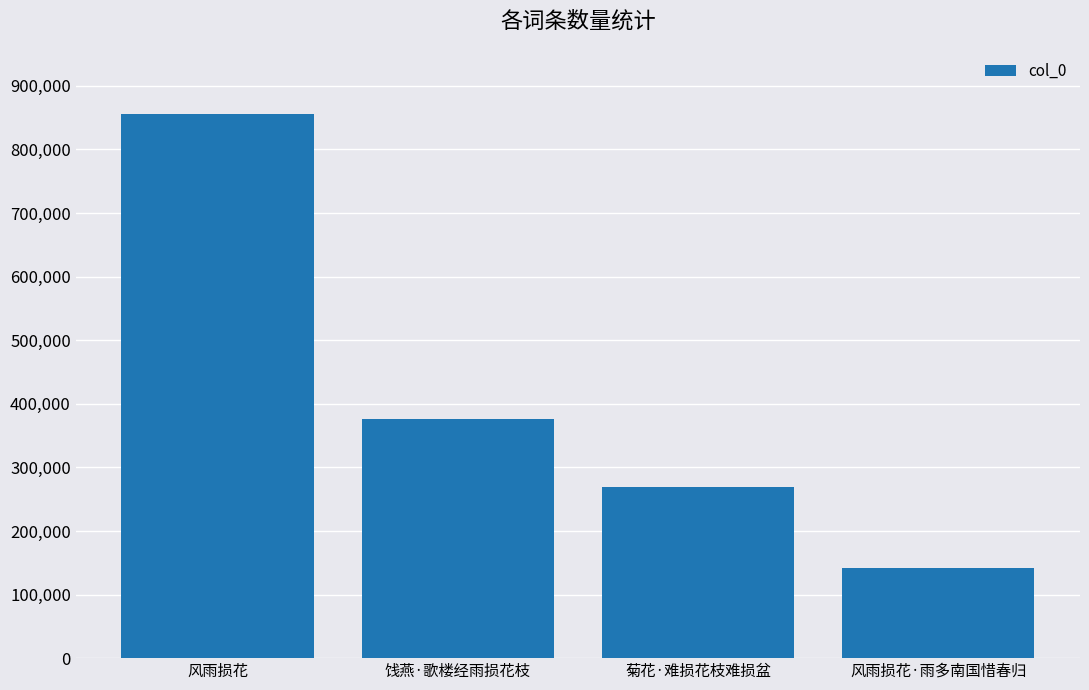

At which category does the chart reach its minimum across all series?

风雨损花·雨多南国惜春归